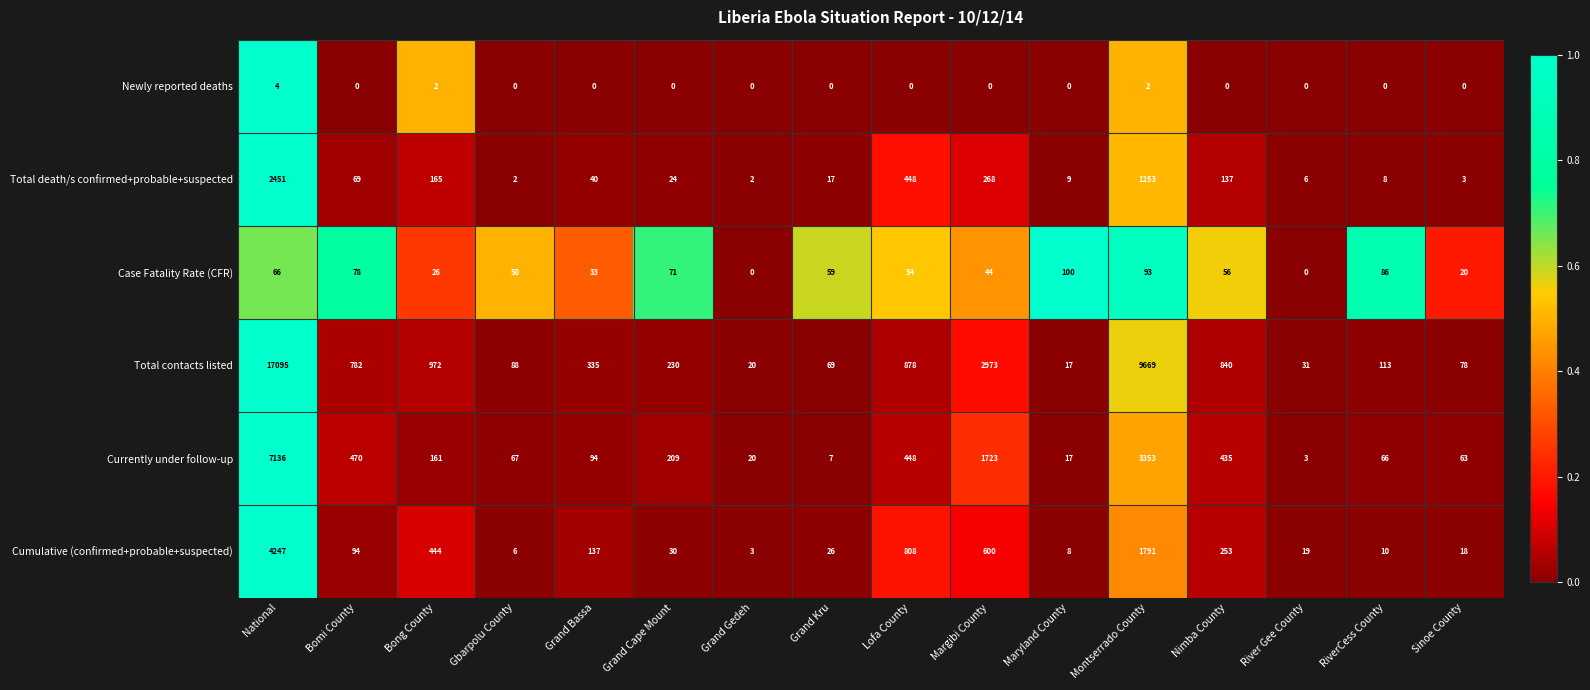

Where is Cumulative (confirmed+probable+suspected) nearest to the value 2125?

Montserrado County